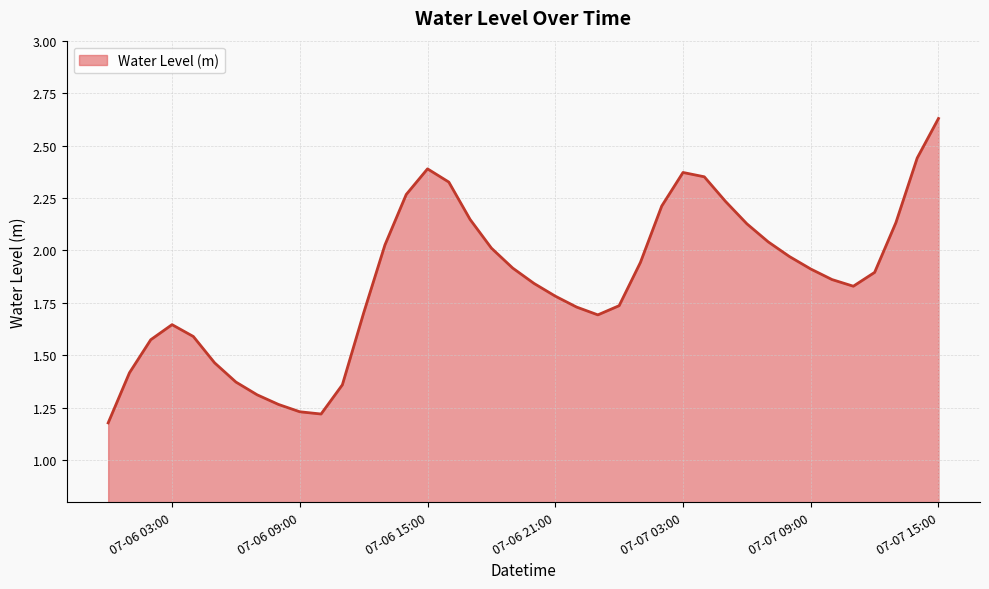

How many points are lower than both their immediate neighbors (excluding endpoints)?

3